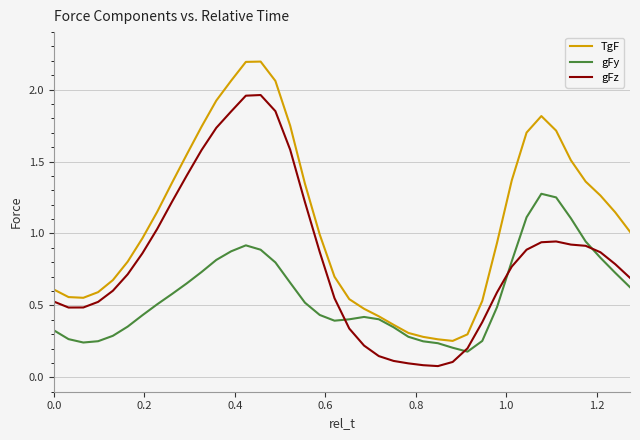

List the series in order of their overall mean, lowest first.

gFy, gFz, TgF